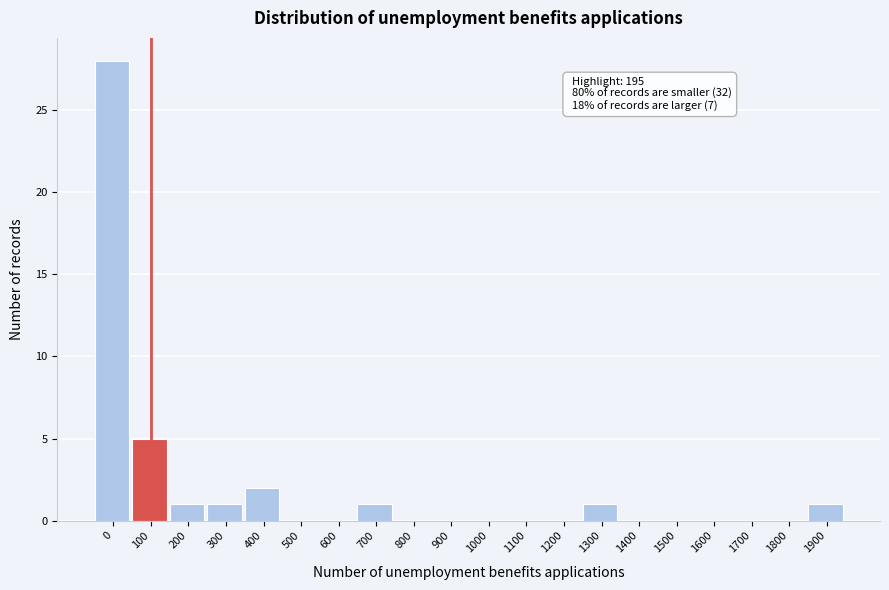

Reading left to right, transcribe all the data shown in this chart.

0=28	100=5	200=1	300=1	400=2	500=0	600=0	700=1	800=0	900=0	1000=0	1100=0	1200=0	1300=1	1400=0	1500=0	1600=0	1700=0	1800=0	1900=1